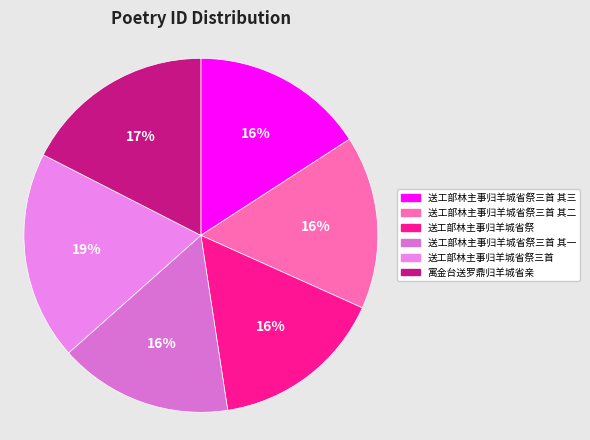

To the nearest percent, what portion does 送工部林主事归羊城省祭三首 其二 represent?

16%